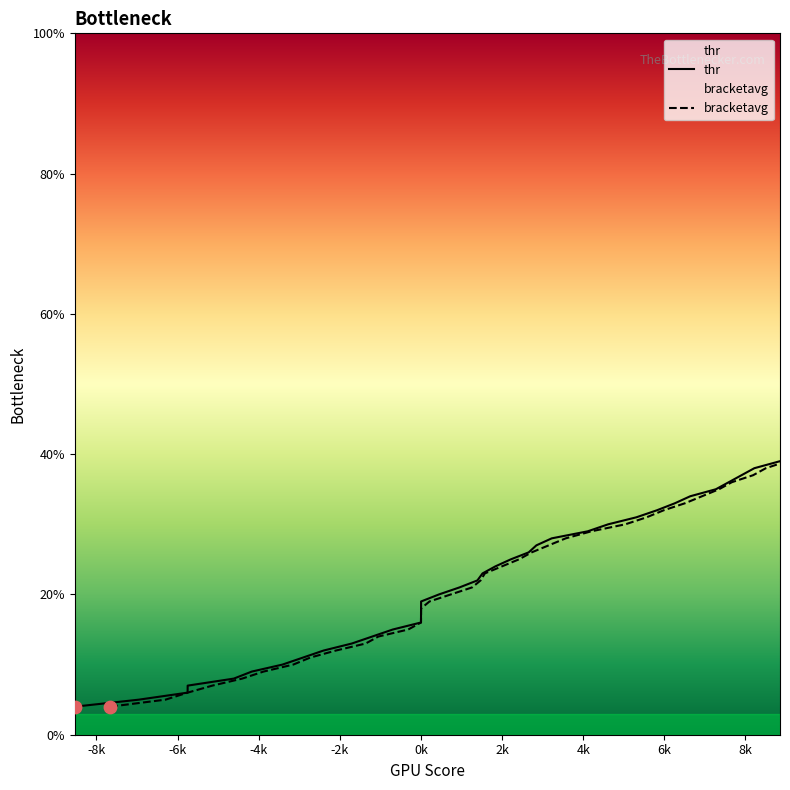

Which series has the widest spread of Y values?

thr